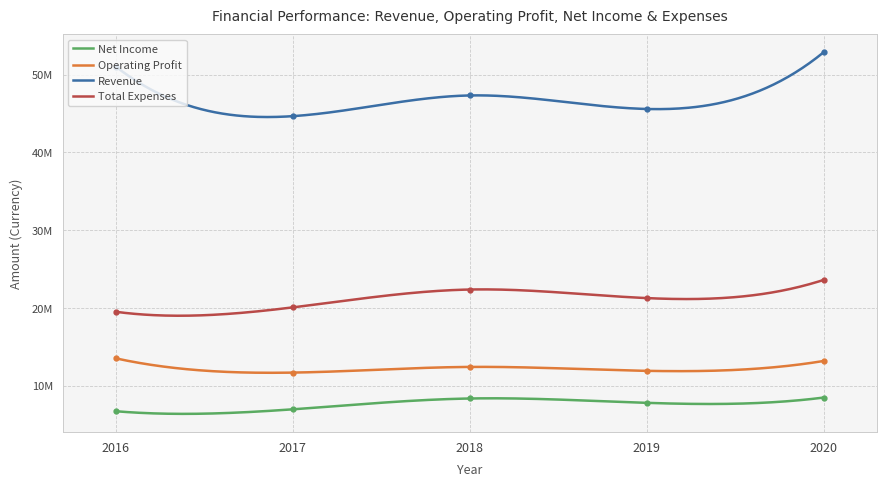

How many categories are shown in the chart?

5